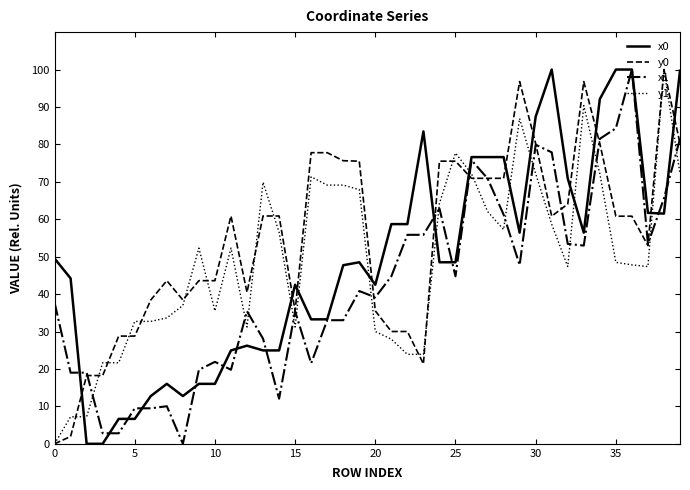

Which series ends up on top after the final intersection of y1 and x1?

x1